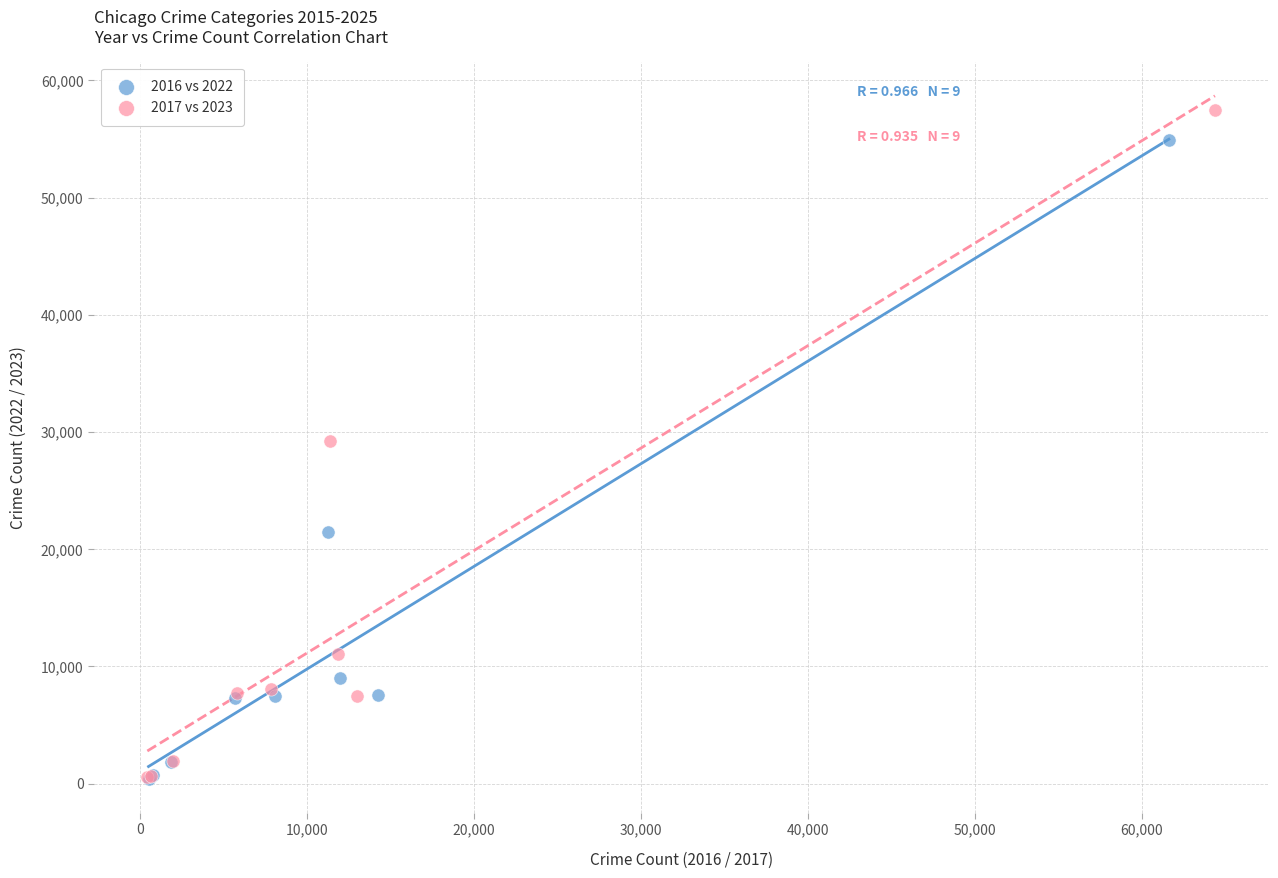

Which series reaches the maximum Y coordinate?

2017 vs 2023